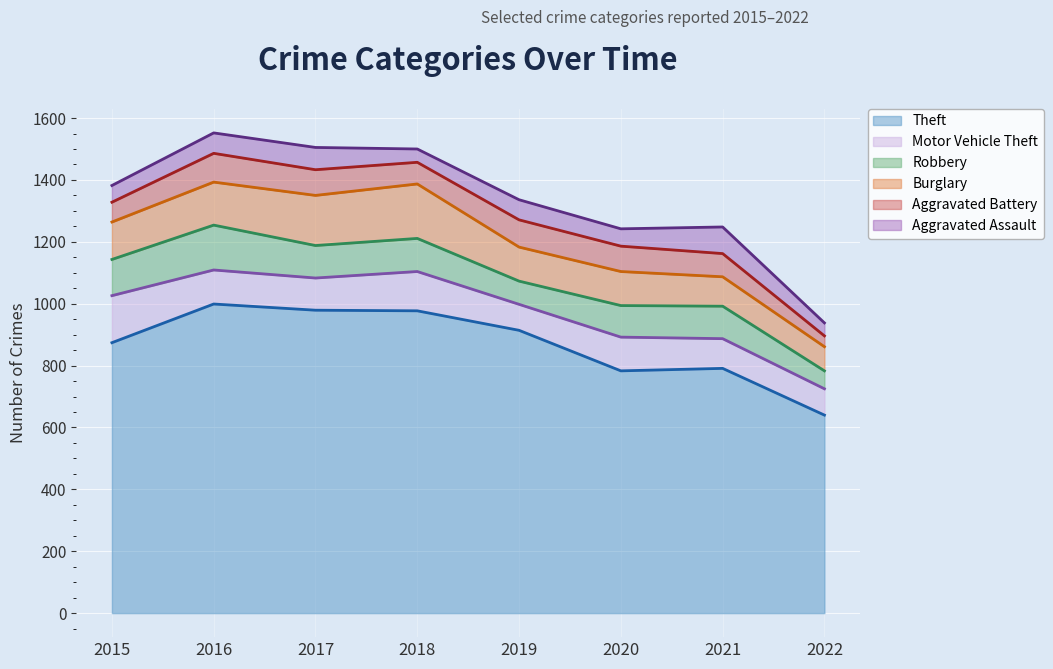

What is the spread (max minus min) of values at 2021?

716